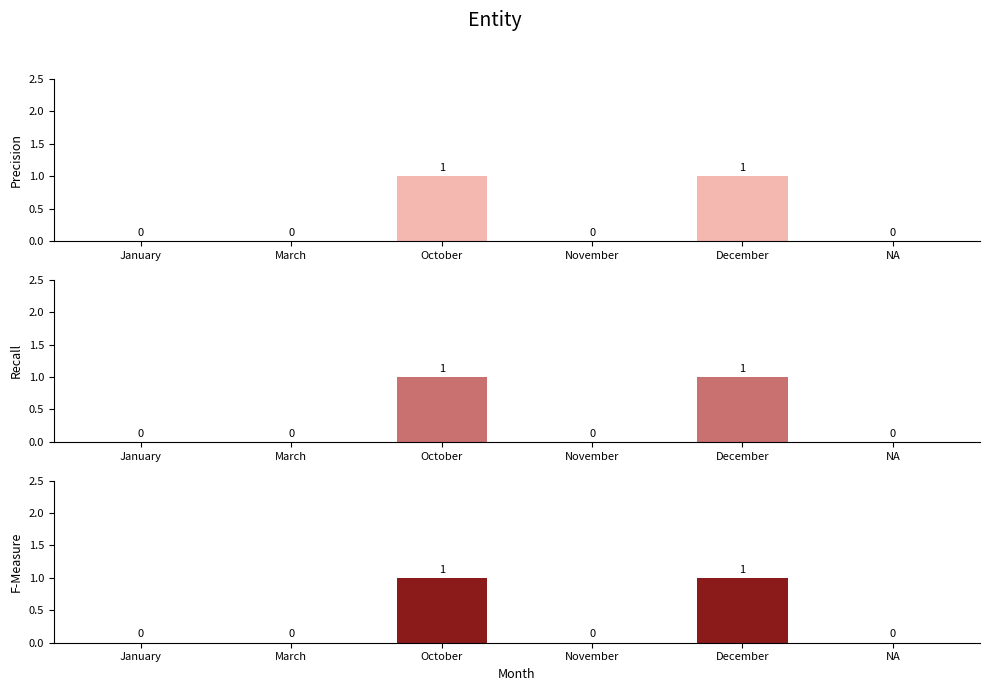

What is the value of the q05 bar at the 5th from the left?

1